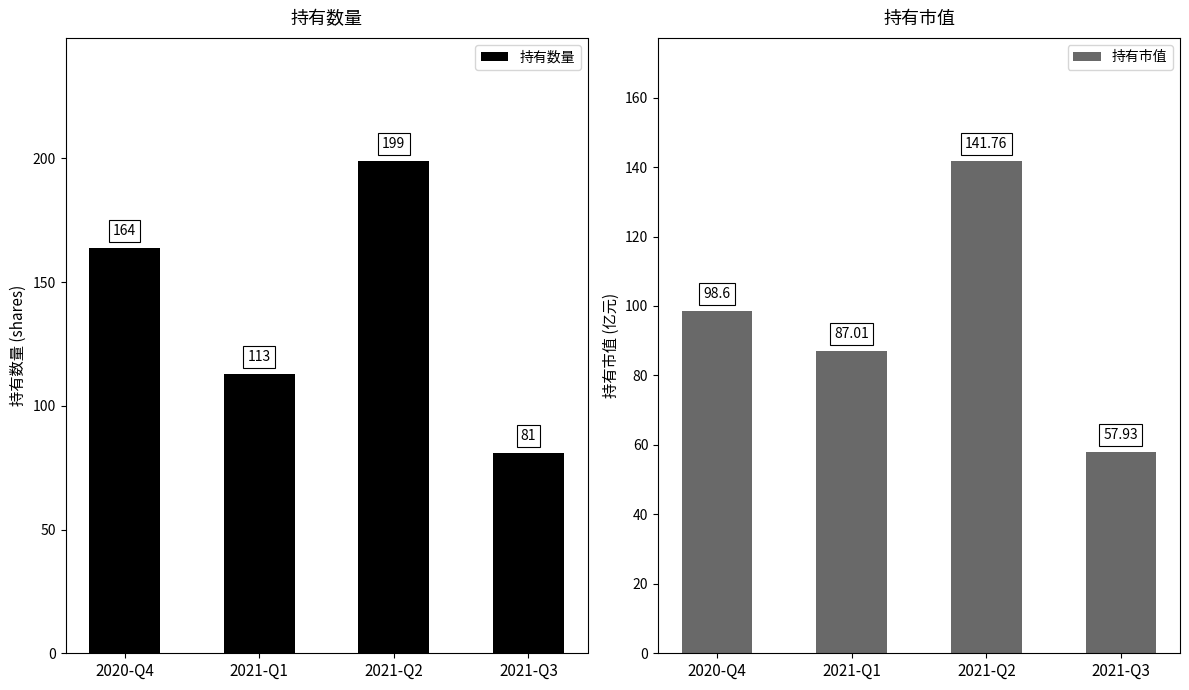

What is the value of the 持有市值 bar at the 3rd from the left?

141.8